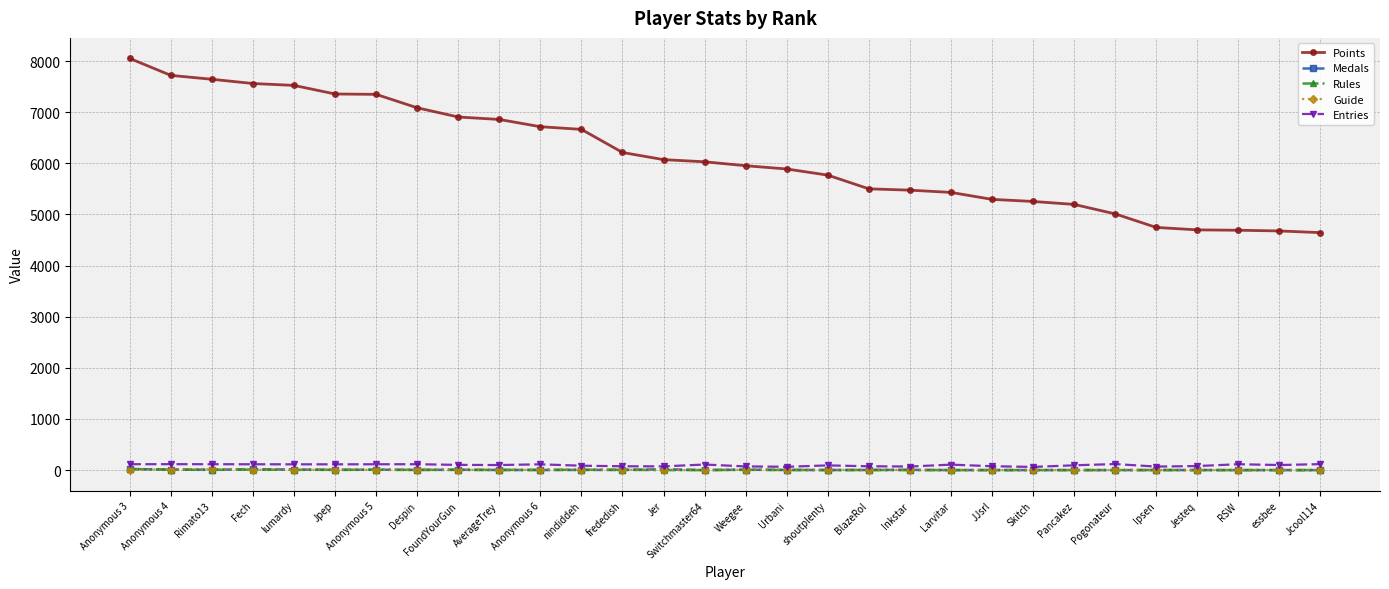

What is the approximate value of Points at Pogonateur, to the nearest 10?

5010